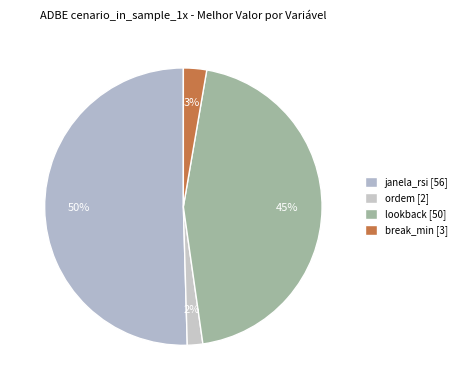

What percentage is the ordem slice, to the nearest percent?

2%